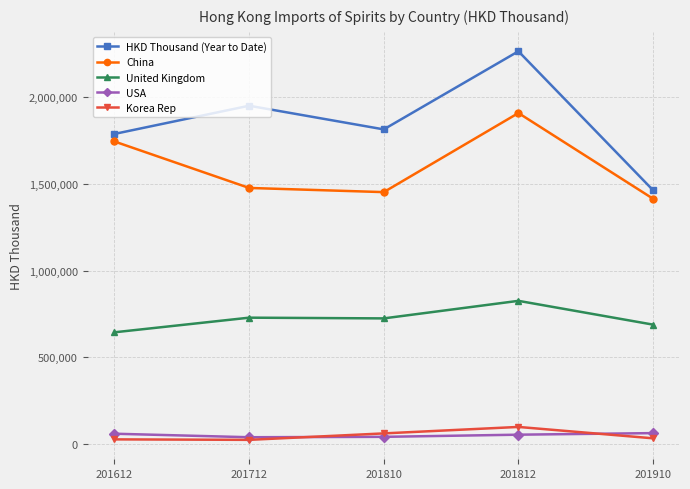

Which category has the lowest value in the United Kingdom series?

201612